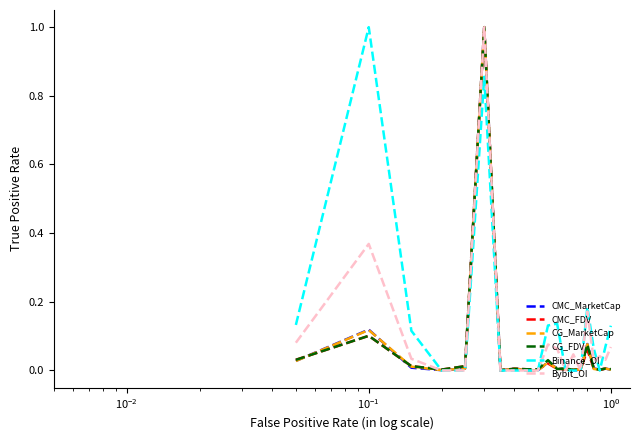

What is the highest value of the Binance_OI series?

1.0